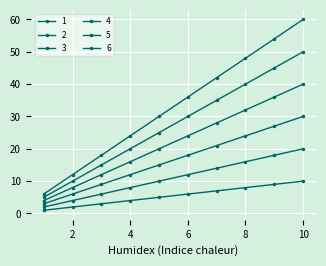

How many values in the 2 series are below 12?

5